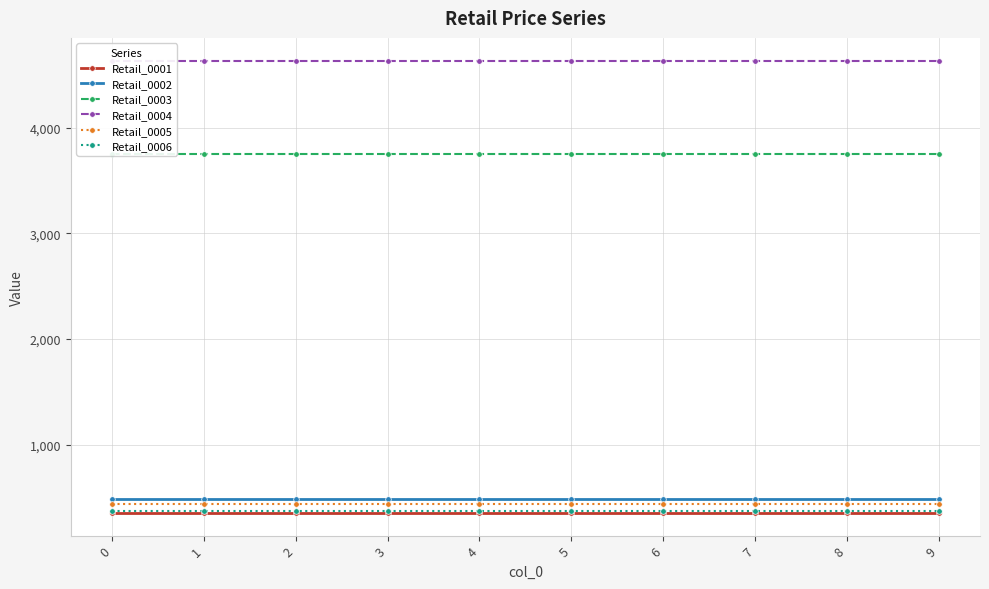

True or false: Retail_0004 and Retail_0003 cross at least once.

False